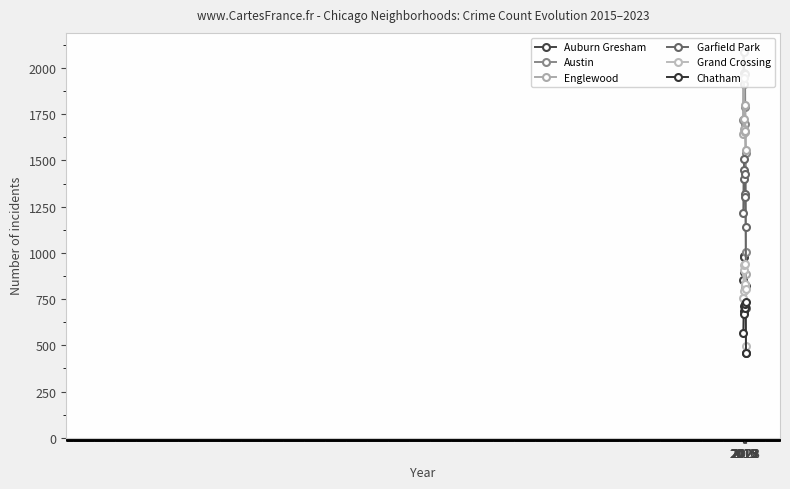

What is the maximum value shown in the chart?

2086